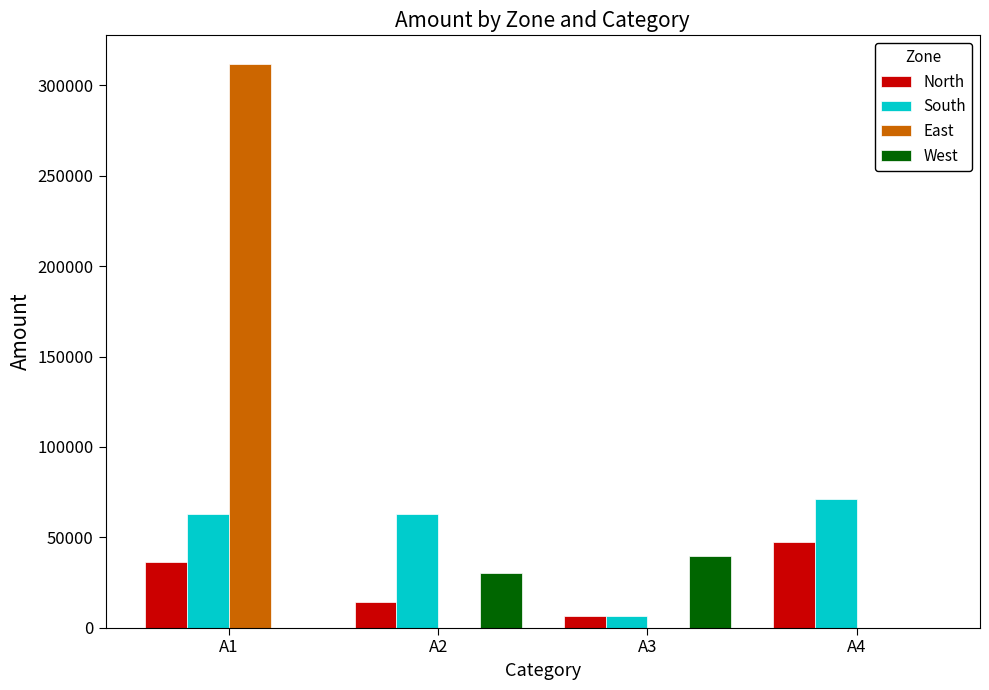

How many groups of bars are there?

4